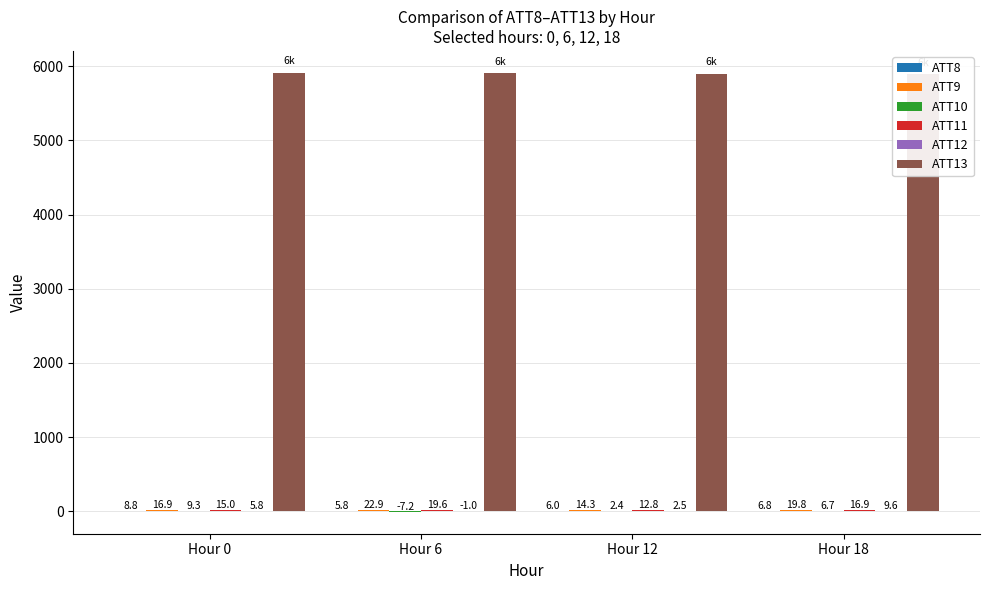

What is the value of the ATT8 bar at the 1st from the left?

8.8